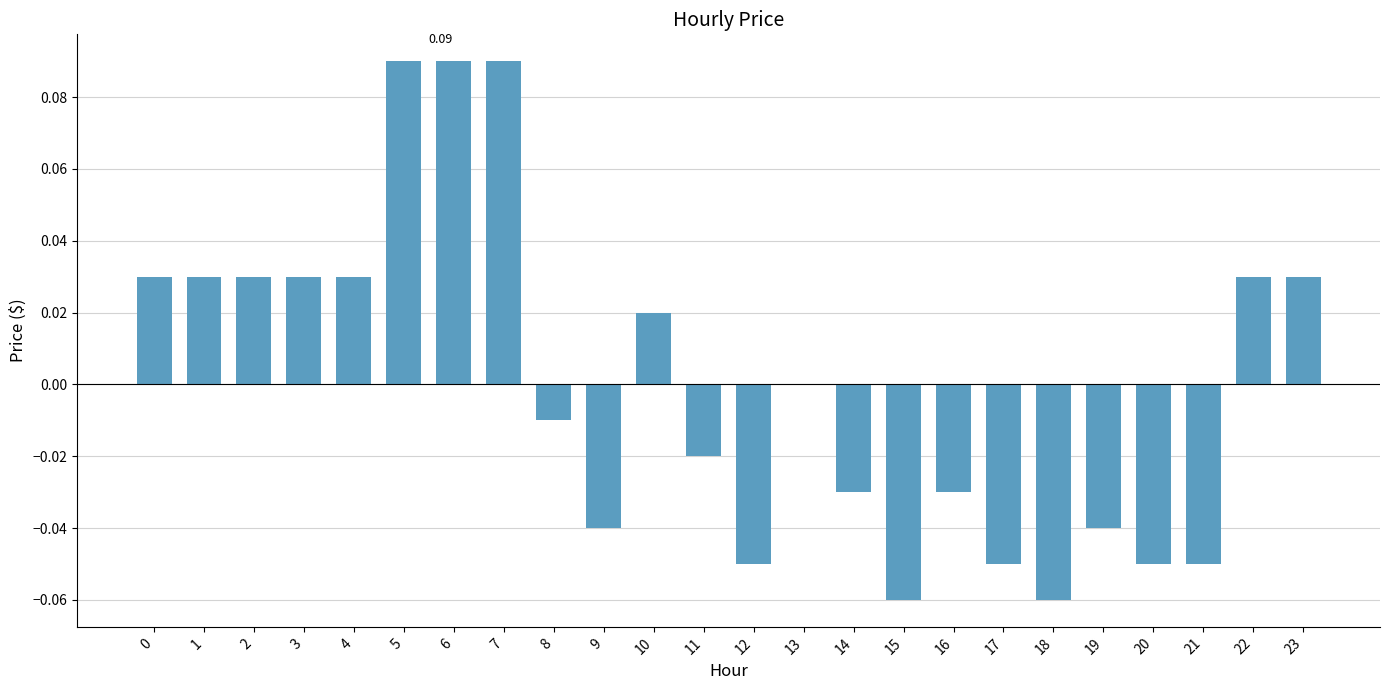

Between 19 and 10, which is larger?

10